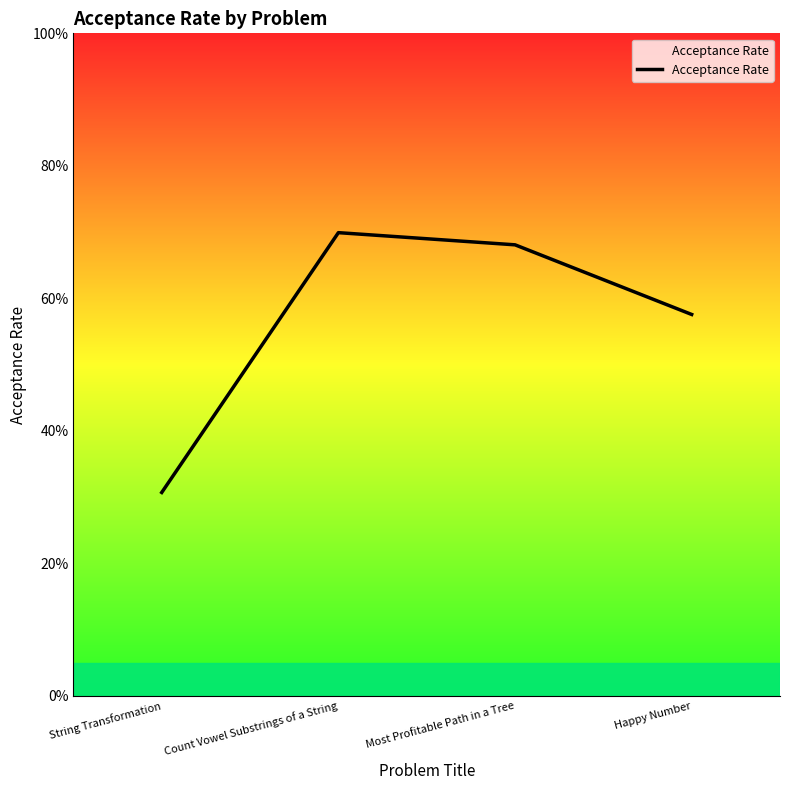

What is the difference between the values at Most Profitable Path in a Tree and String Transformation?

0.4